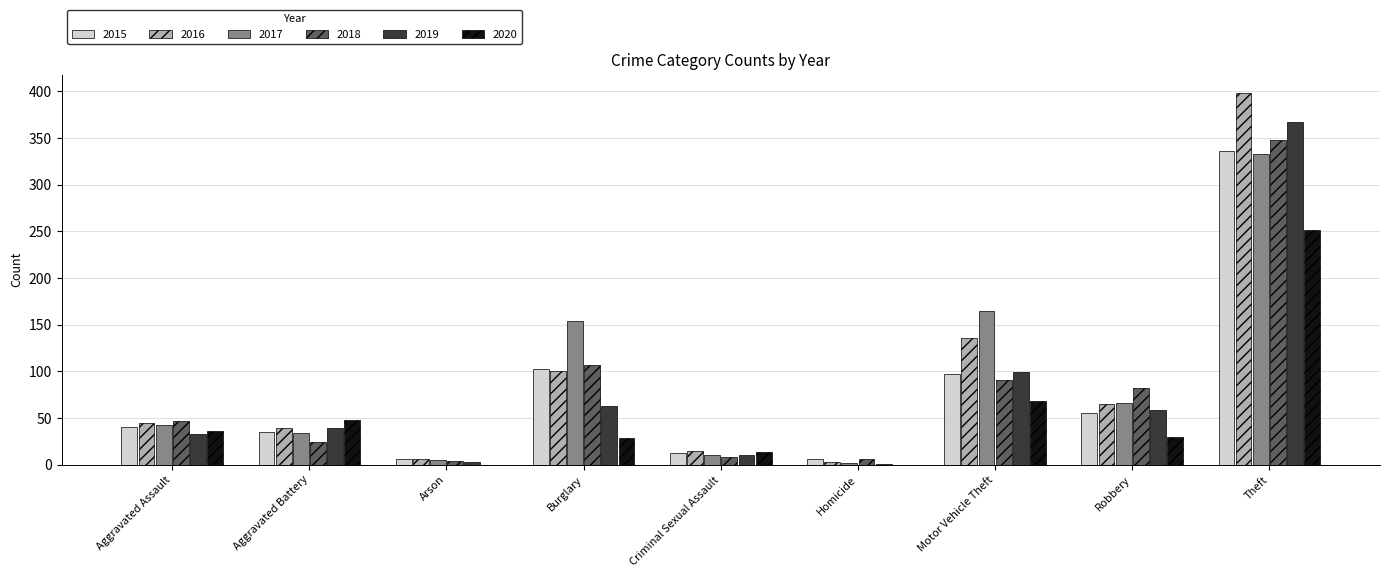

At which label is 2018 closest to 176?

Burglary